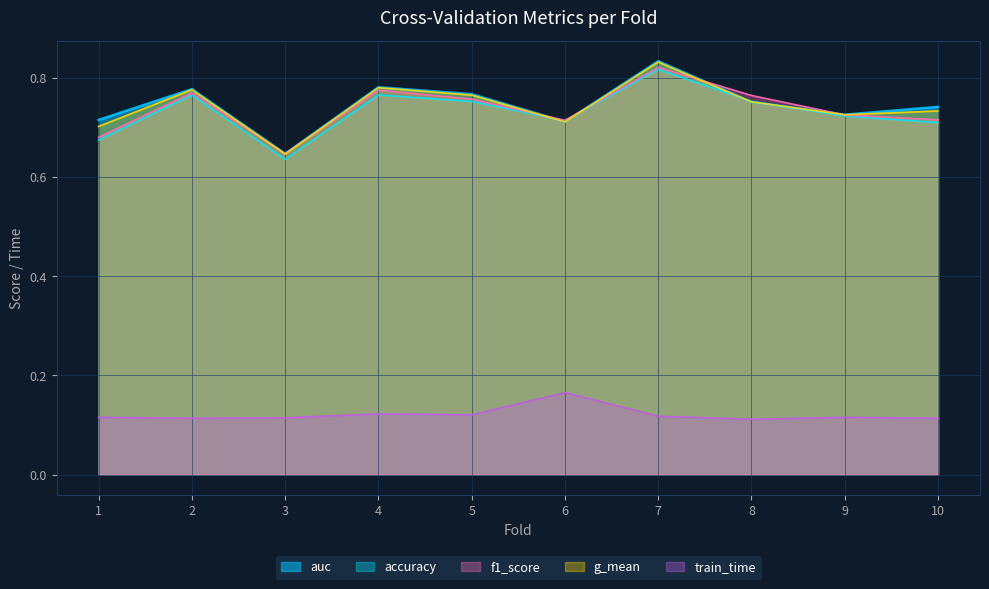

What is the greatest value displayed?

0.8